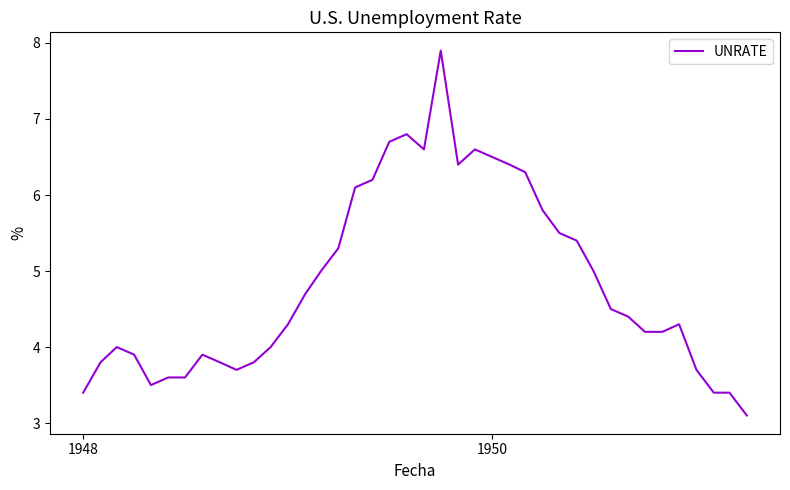

What is the minimum value shown in the chart?

3.1